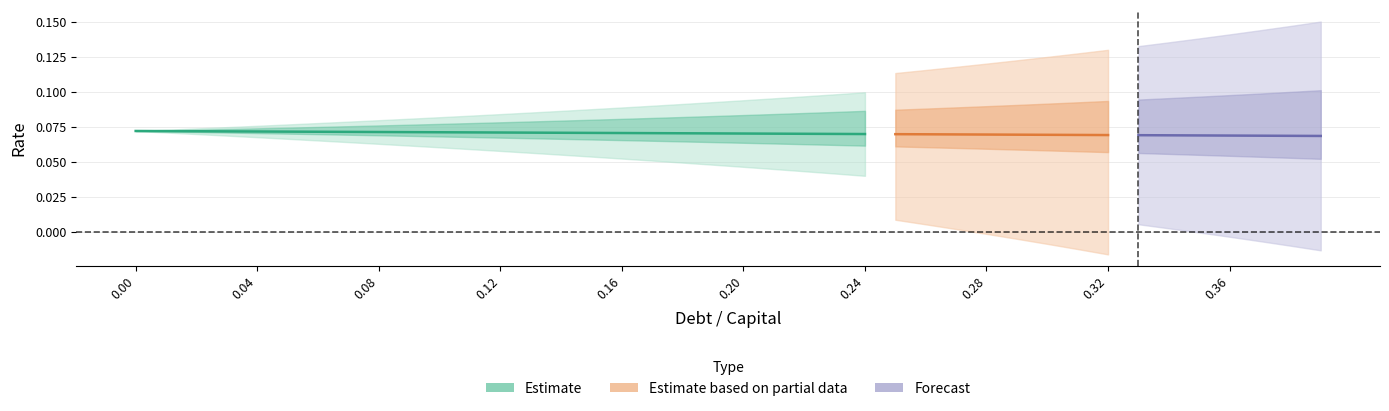

Is this an area chart (filled region under the line)?

No